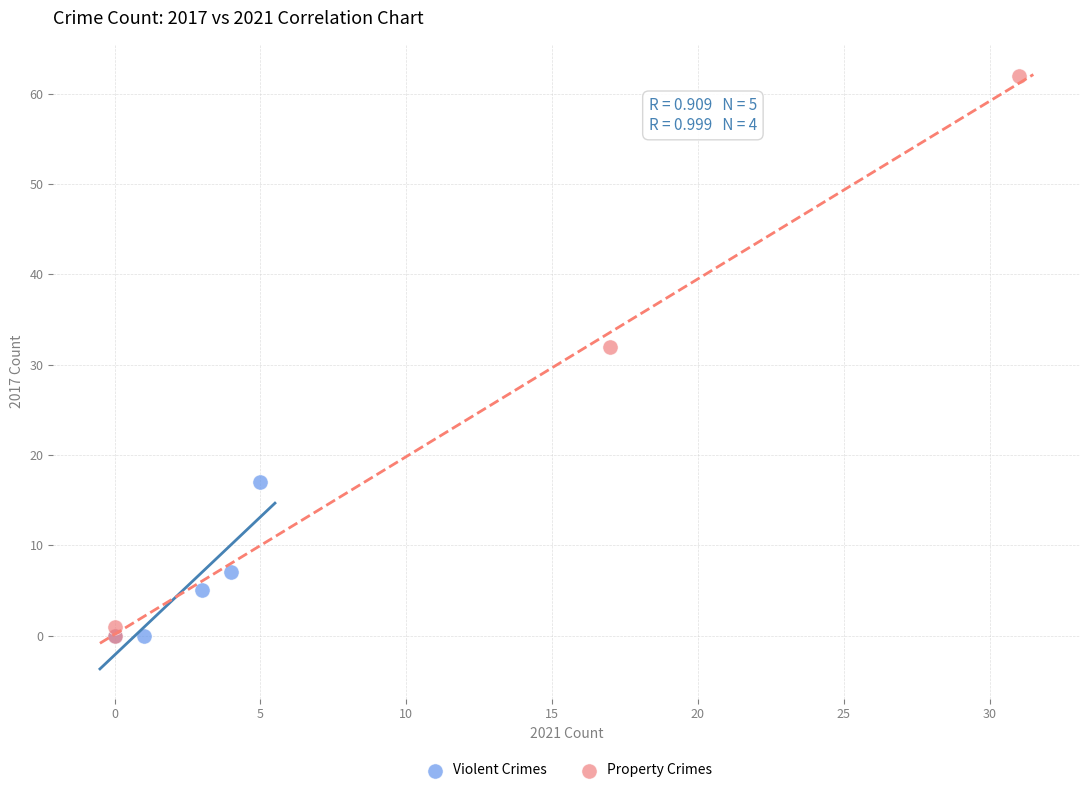

Which series reaches the maximum Y coordinate?

Property Crimes